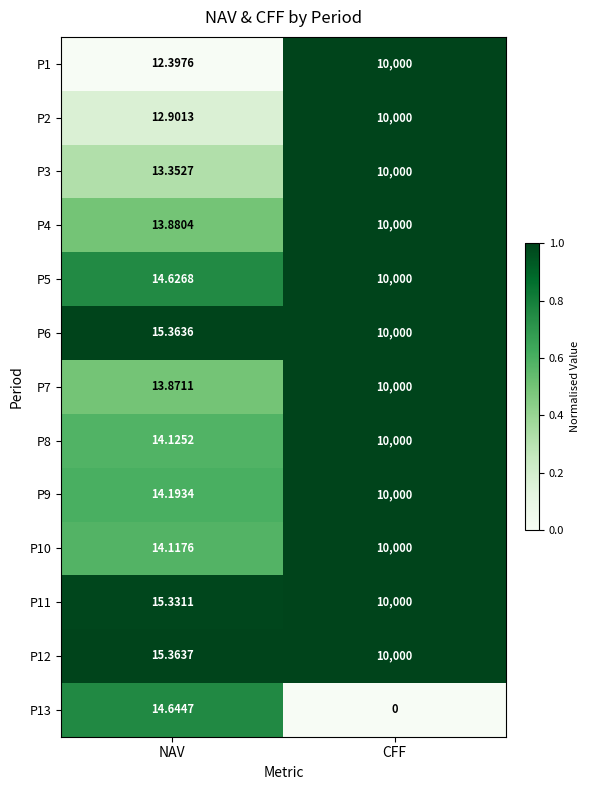

Which label corresponds to the smallest value in the chart?

CFF